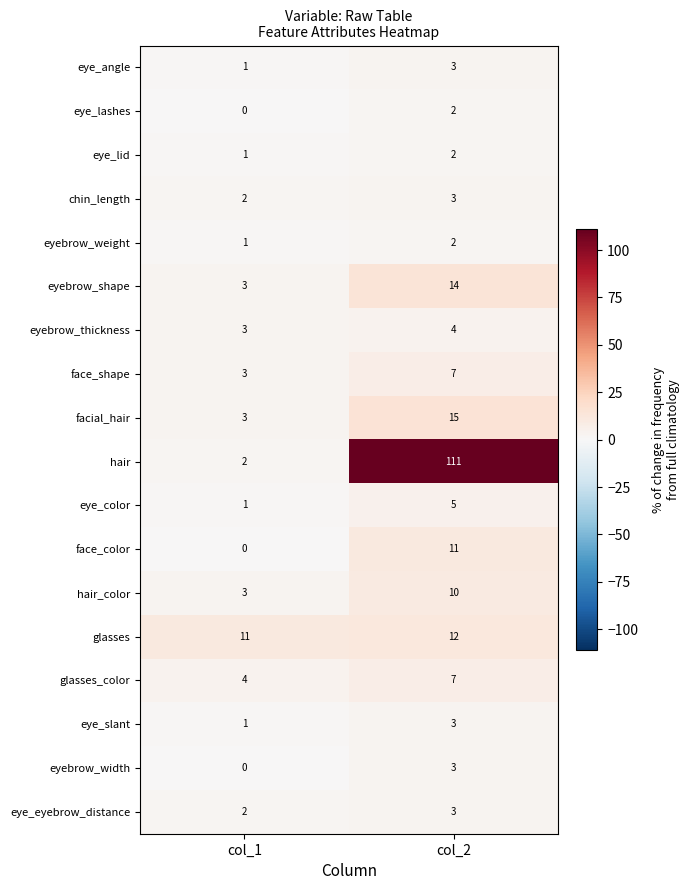

What is the spread (max minus min) of values at col_2?

109